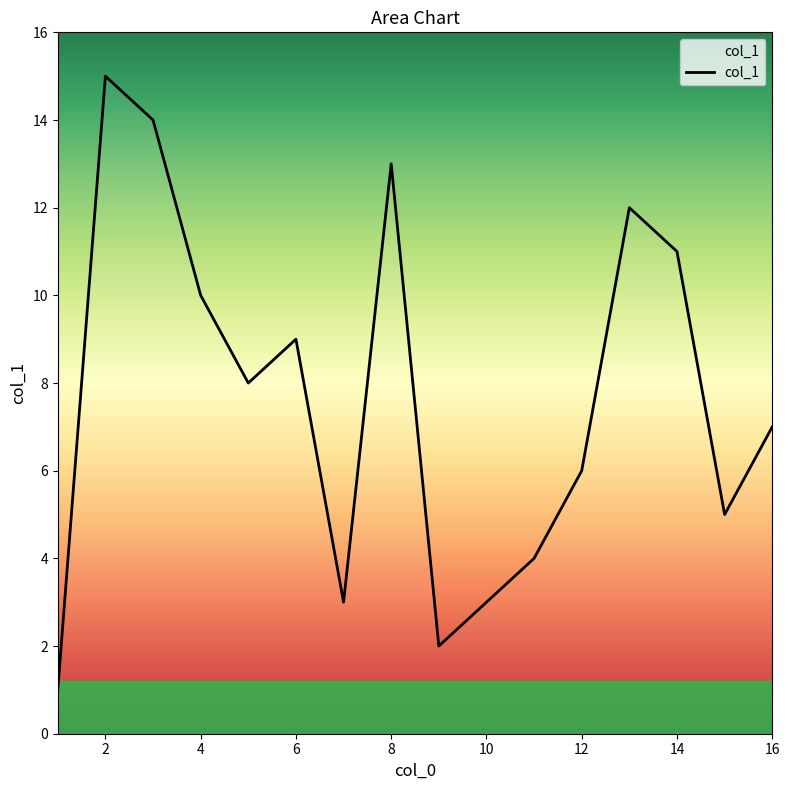

What is the greatest value displayed?

15